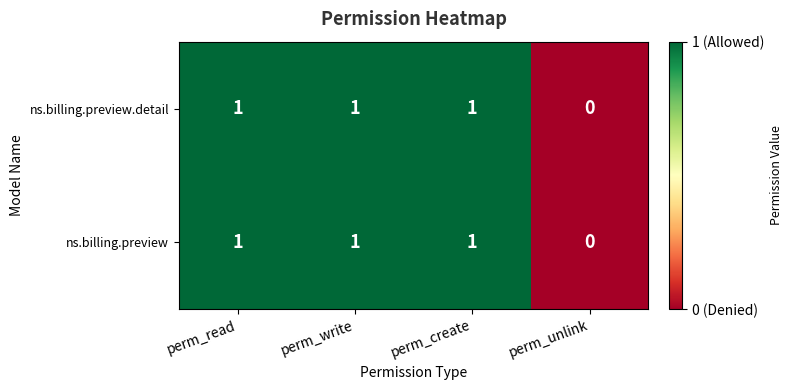

The ns.billing.preview series shows 1 at perm_read. True or false?

True